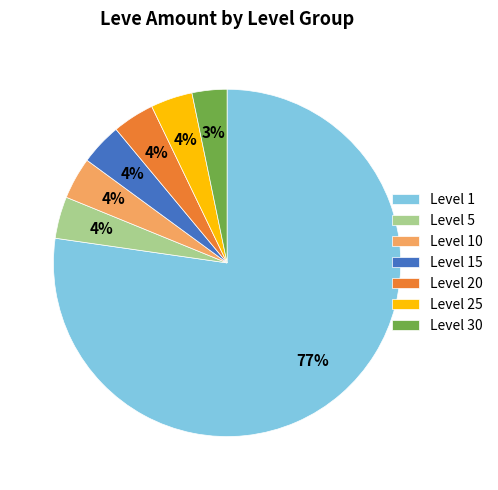

Combined, do Level 10 and Level 1 account for over 50%?

Yes